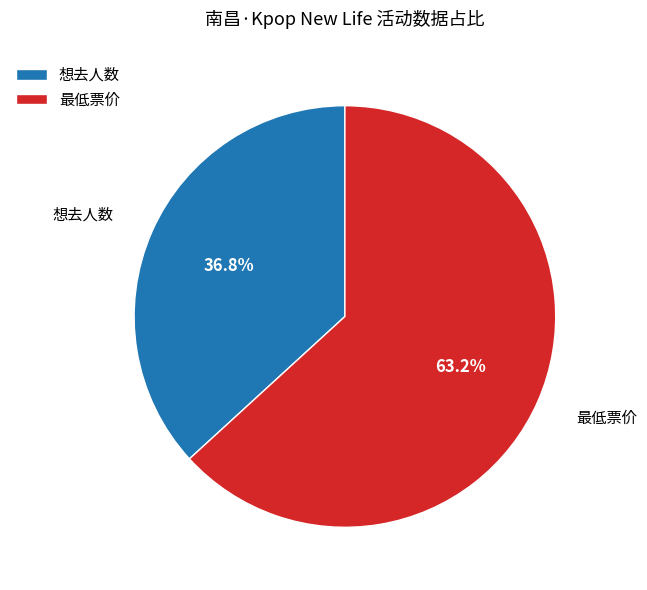

How many slices are in this pie chart?

2